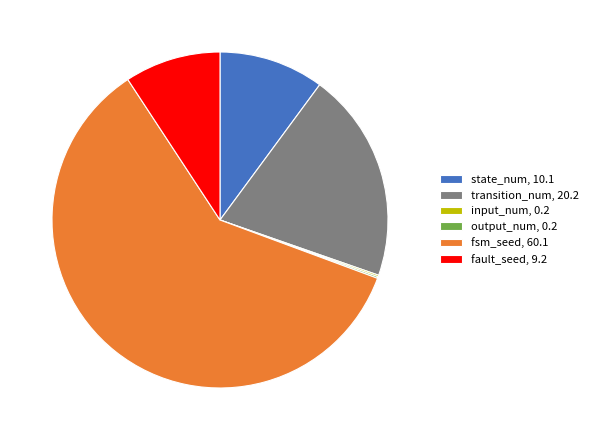

The state_num, 10.1 slice represents 10% of the pie. True or false?

True